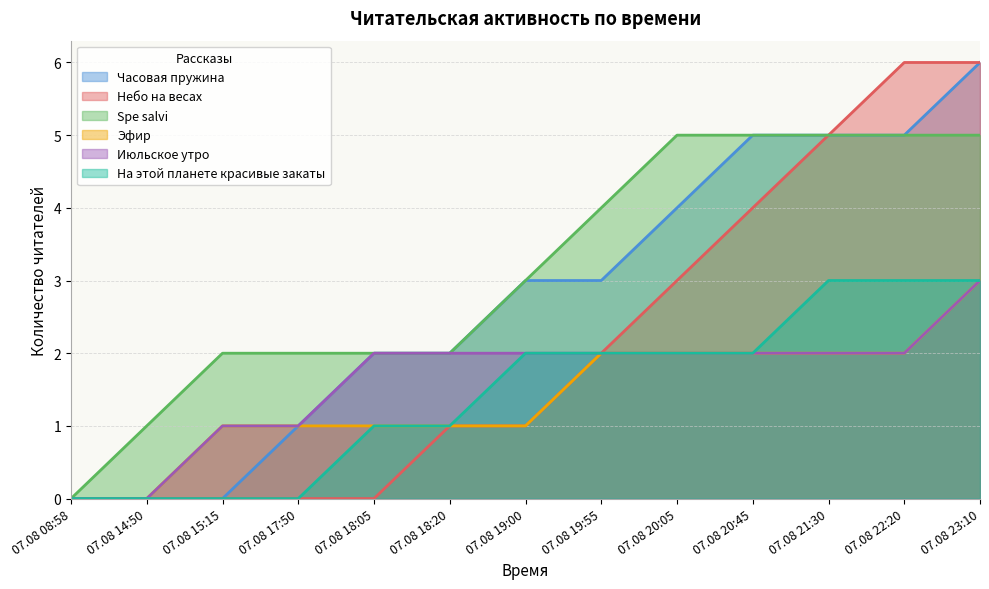

Where is Часовая пружина nearest to the value 3?

07.08 19:00